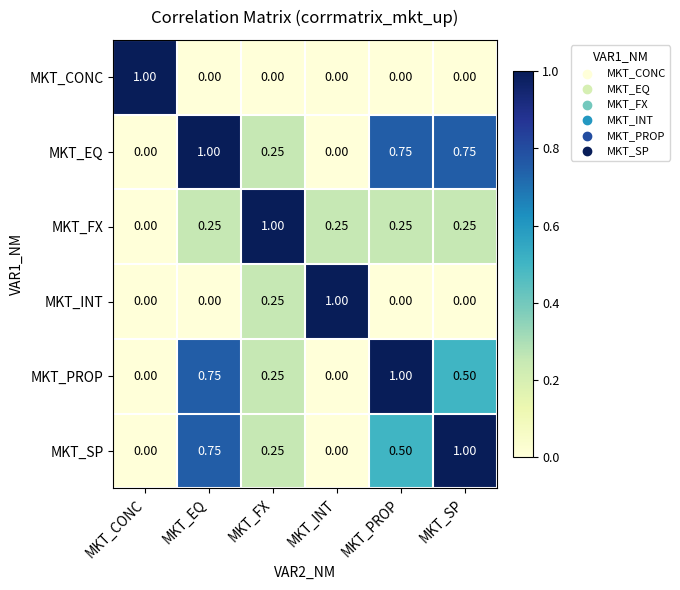

Which category has the highest value in the MKT_PROP series?

MKT_PROP